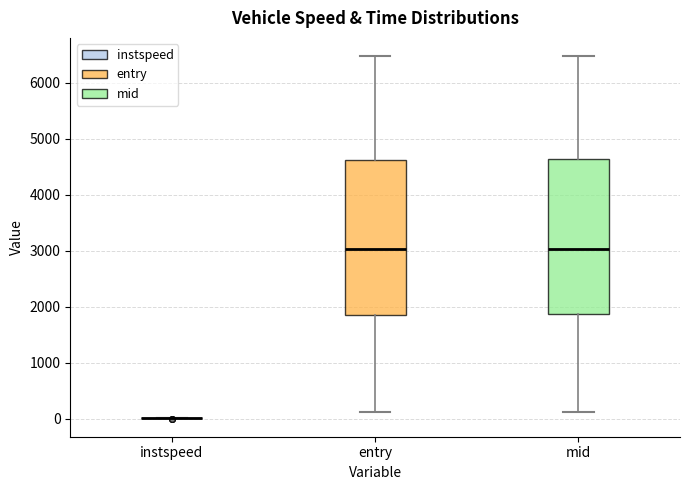

Reading left to right, read every box against the y-axis: the position of its median line, the range the box covers, and the ends of its whiskers. The values are not printed on the chart, so give them approximately, as read against the axis.

instspeed: box collapsed to a line at 0, whiskers 0 to 0
entry: median 3000, box 1900 to 4600, whiskers 100 to 6500
mid: median 3000, box 1900 to 4600, whiskers 100 to 6500